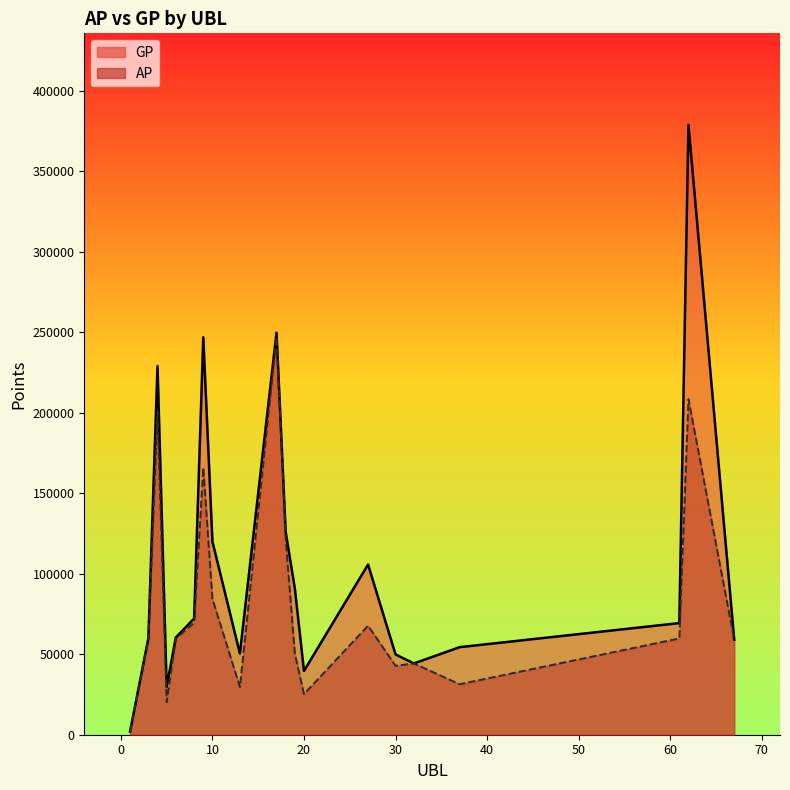

What is the highest value of the GP series?

378744